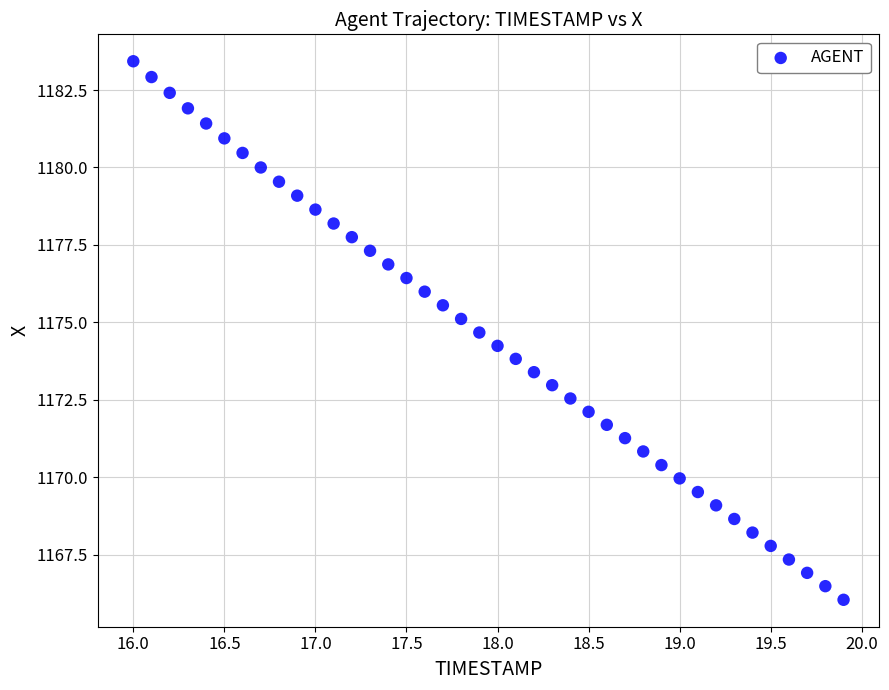

What is the range of X values (max minus min)?

3.9